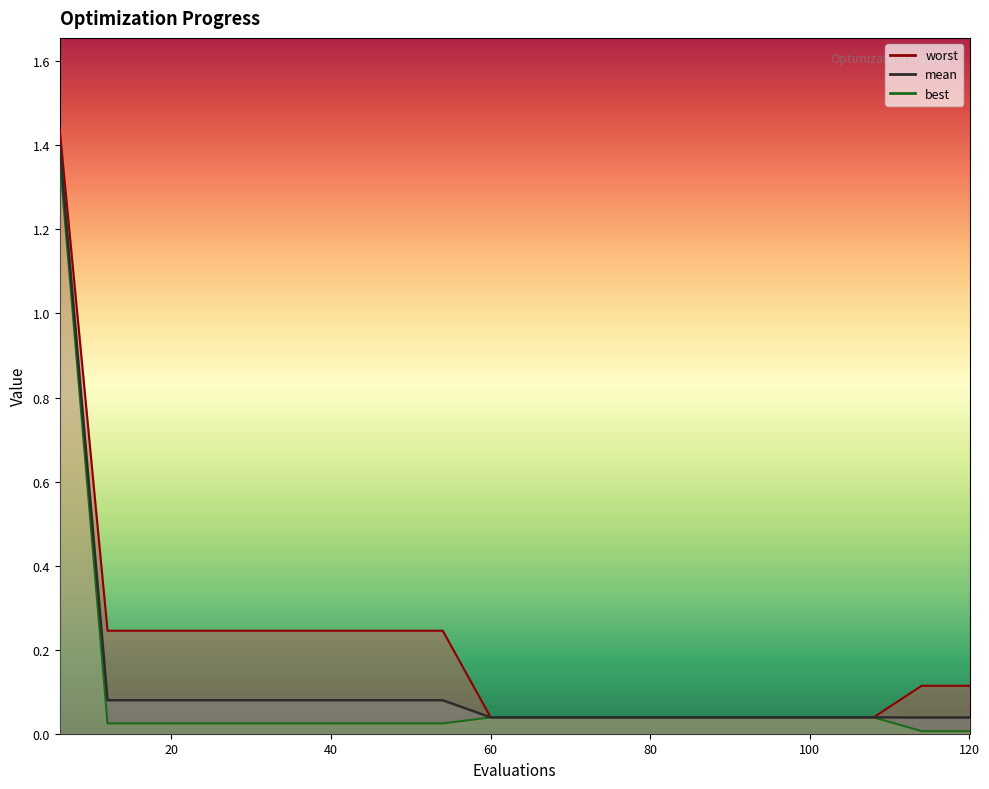

True or false: worst and best cross at least once.

False